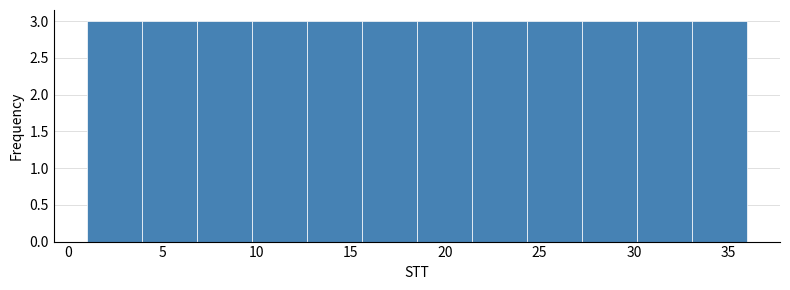

Reading left to right, transcribe this chart: for each bar, give the range it covers on the x-axis and its height. Neither the bar edges nor the heights are printed on the chart, so give them approximately, as read against the axes.

1.0 to 4.0: 3
4.0 to 7.0: 3
7.0 to 10.0: 3
10.0 to 12.5: 3
12.5 to 15.5: 3
15.5 to 18.5: 3
18.5 to 21.5: 3
21.5 to 24.5: 3
24.5 to 27.5: 3
27.5 to 30.0: 3
30.0 to 33.0: 3
33.0 to 36.0: 3